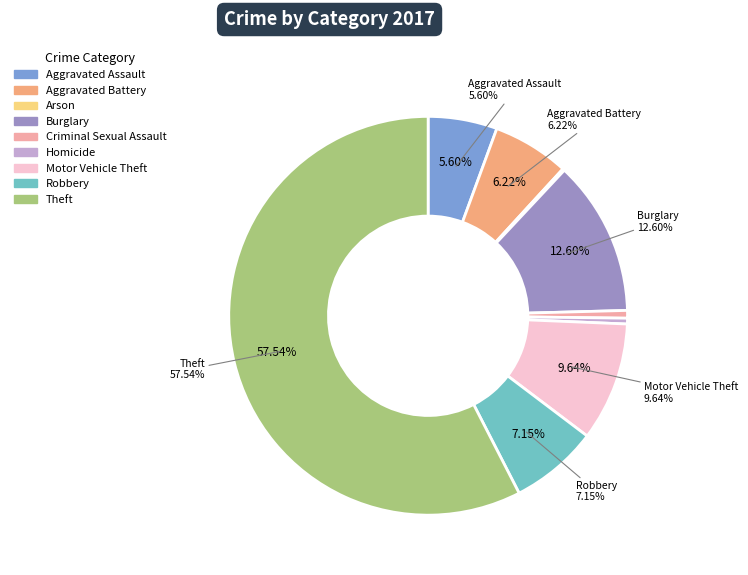

Which category accounts for the majority?

Theft